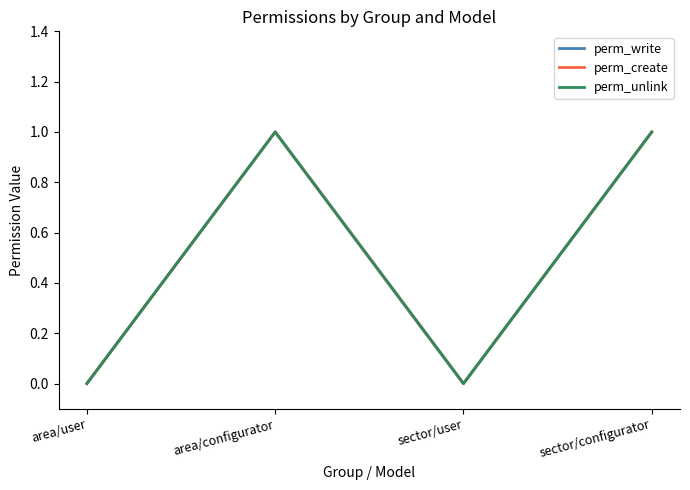

What is the value of the perm_create point at the 4th from the left?

1